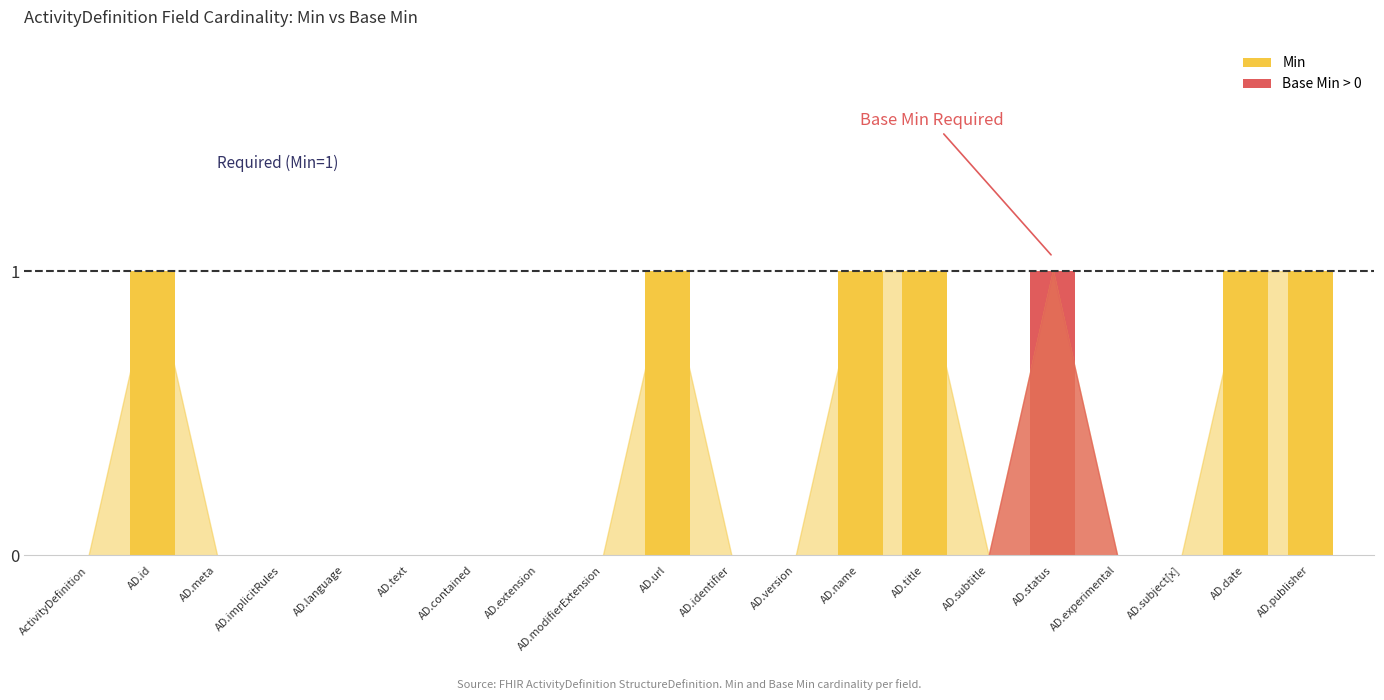

How many Base Min values are between 0 and 1?

20